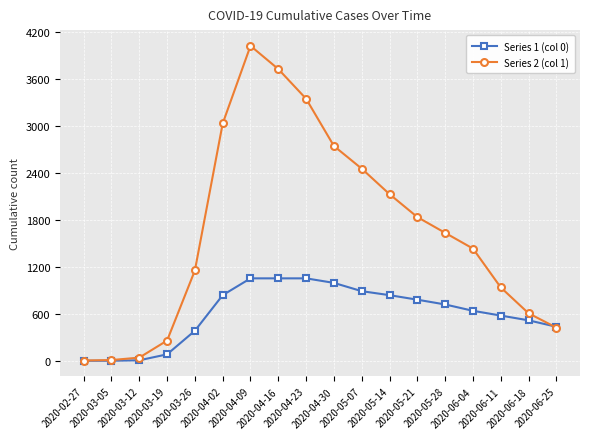

True or false: Series 2 (col 1) has more than 0 interior local peaks.

True